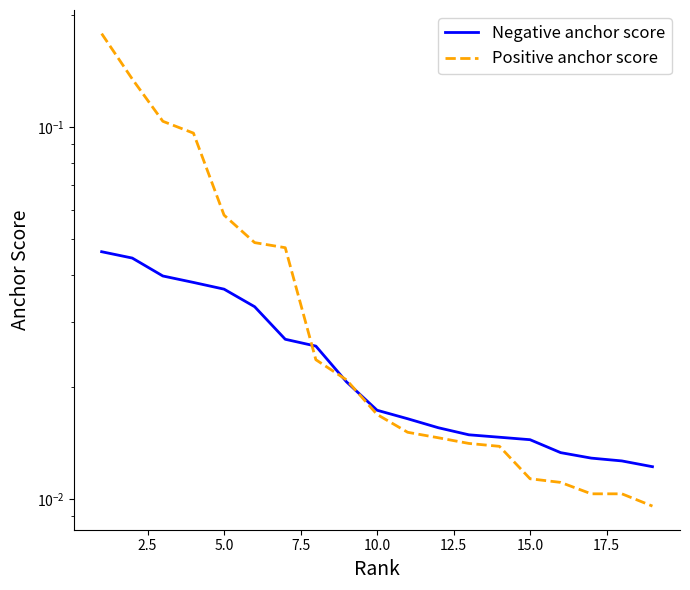

Rank the series by their maximum value, from highest to lowest.

Positive anchor score, Negative anchor score